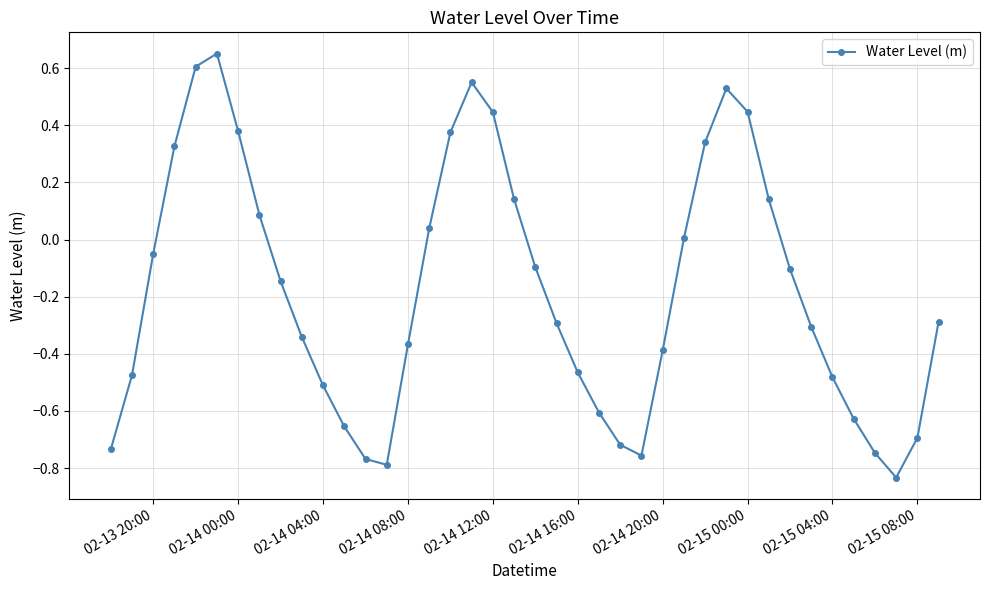

What is the difference between the maximum and minimum values?

1.5